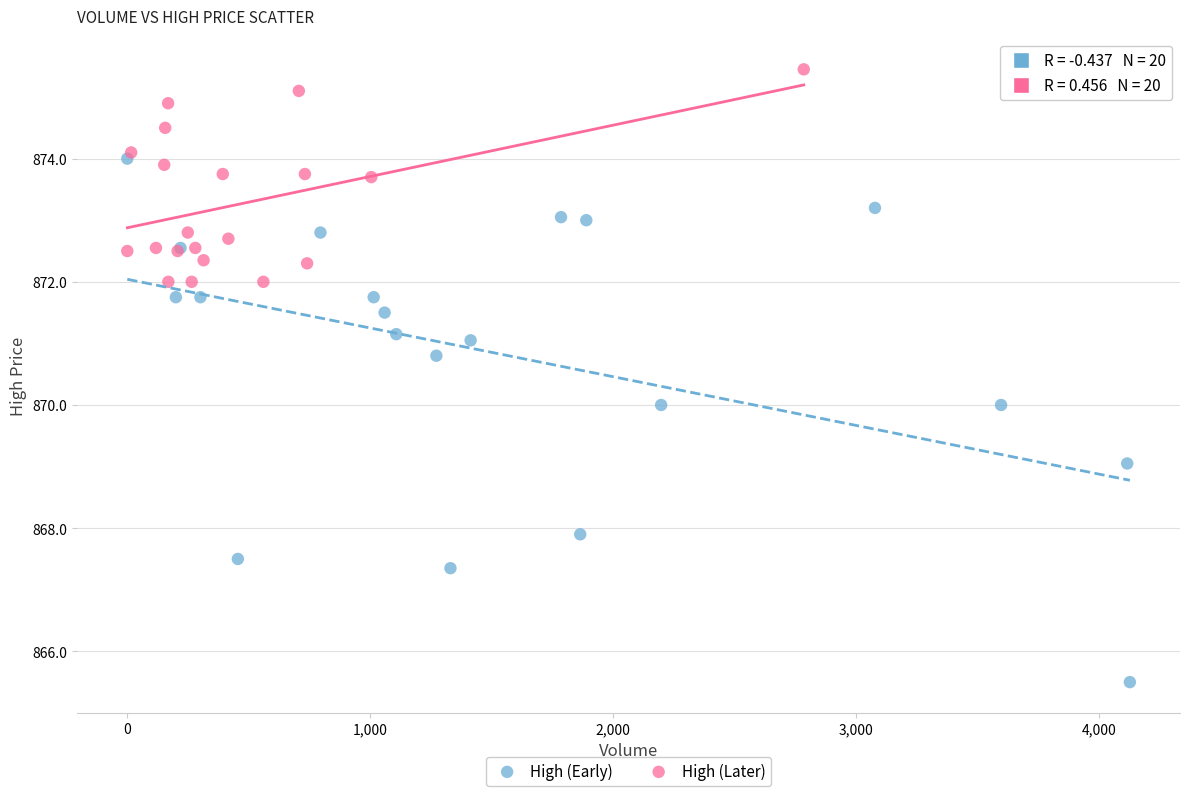

What are all the series names shown in the legend?

High (Early), High (Later)